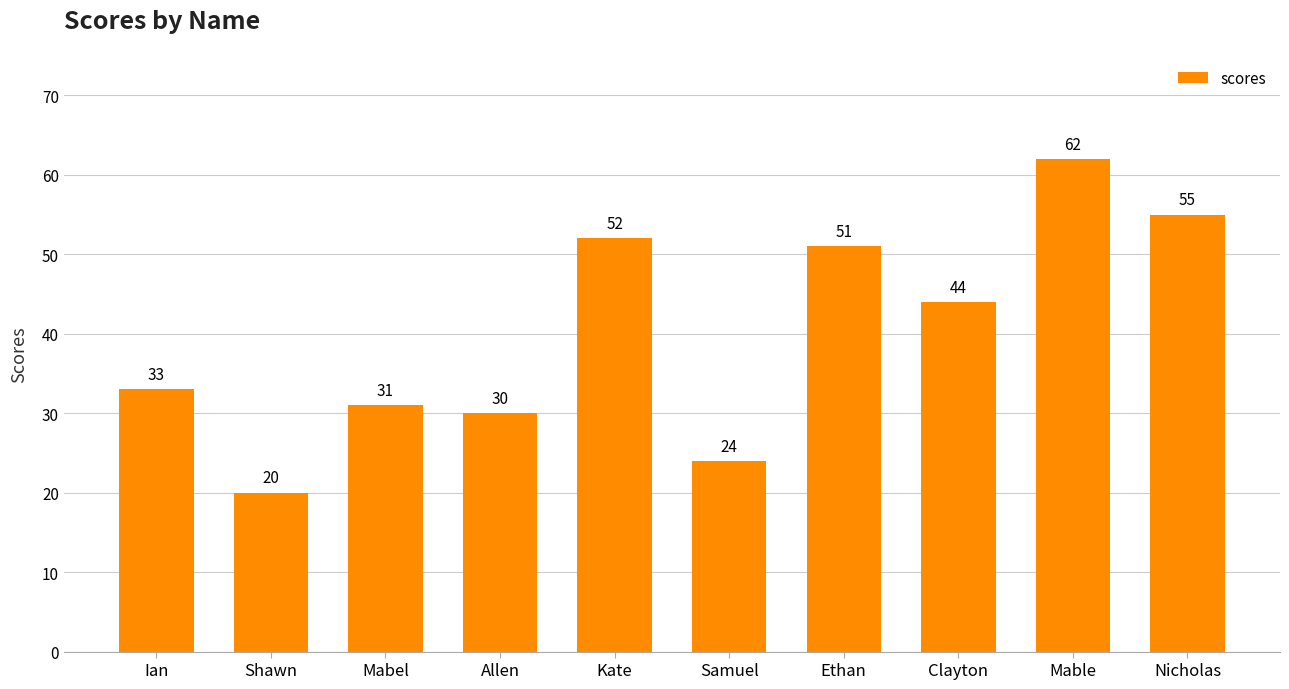

Between Allen and Shawn, which is larger?

Allen